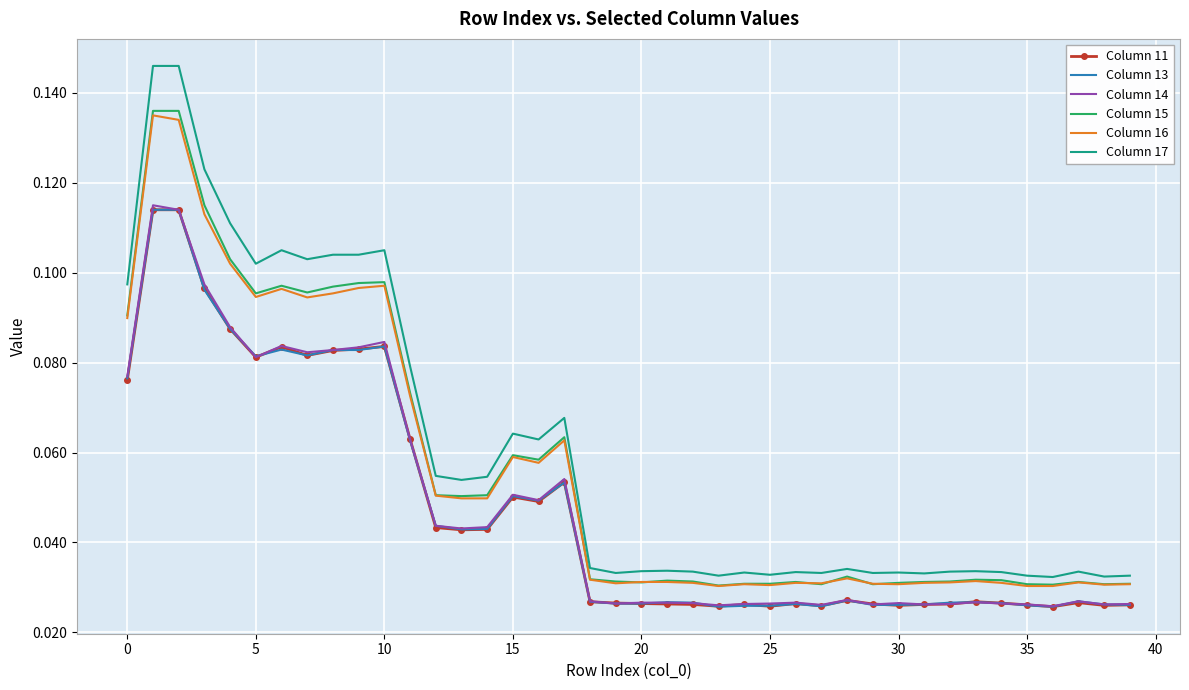

Count the Column 14 values in the range 0 to 1.

40